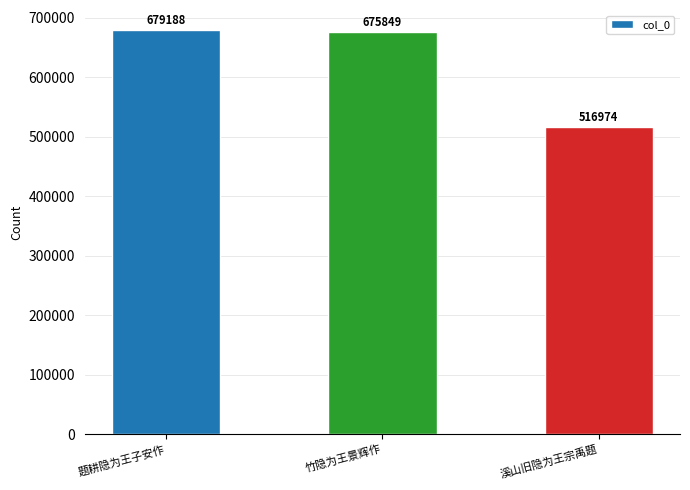

Which label corresponds to the smallest value in the chart?

溪山旧隐为王宗禹题